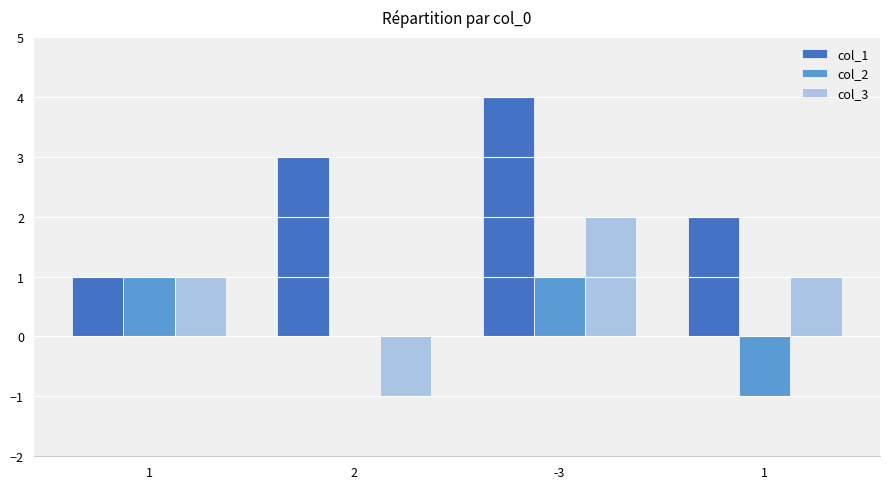

Does the chart contain stacked bars?

No